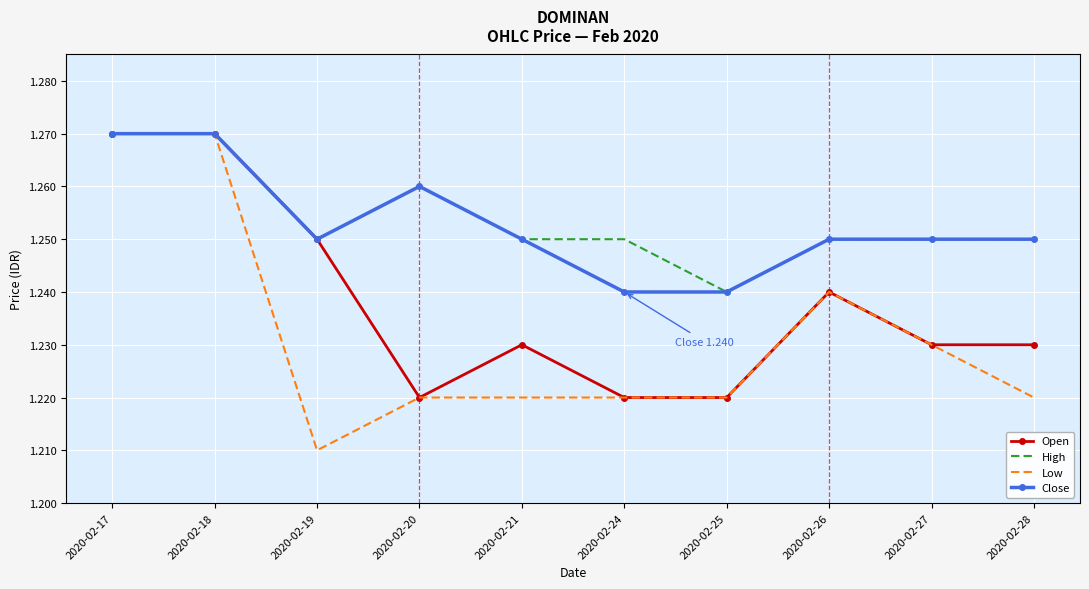

True or false: Low has a value of 0.4 at 2020-02-21.

False